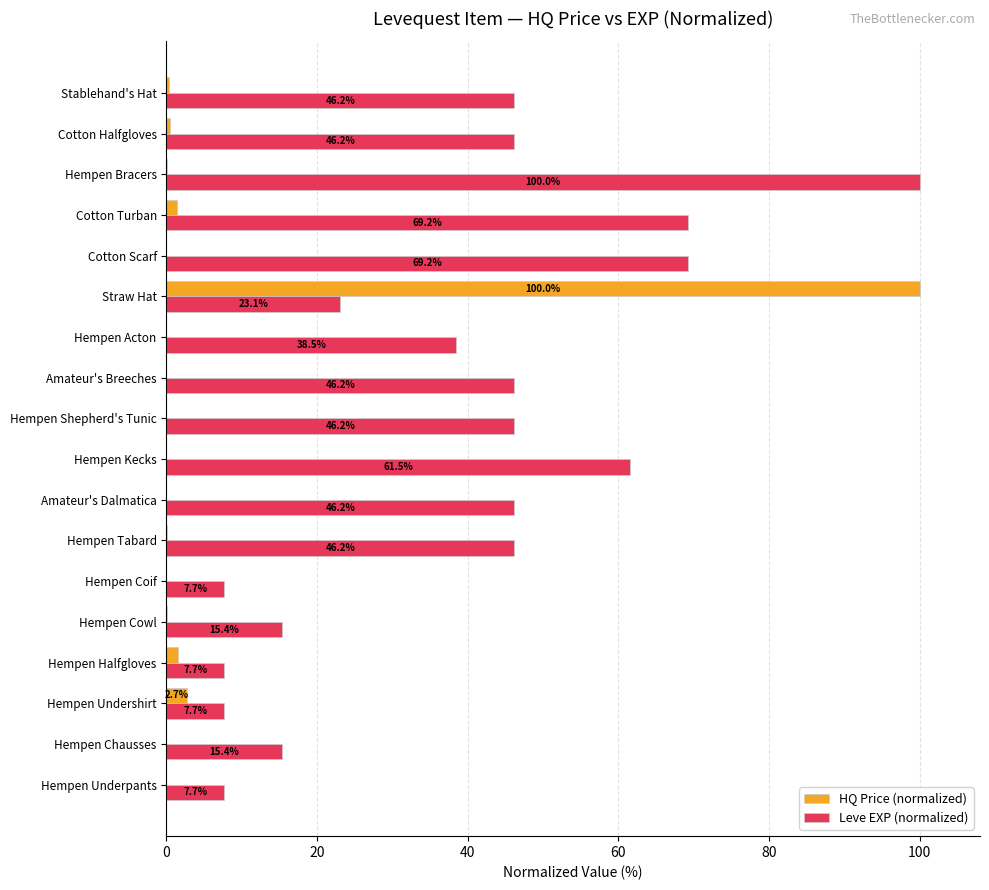

What is the sum of all Leve EXP (normalized) values?

700.0